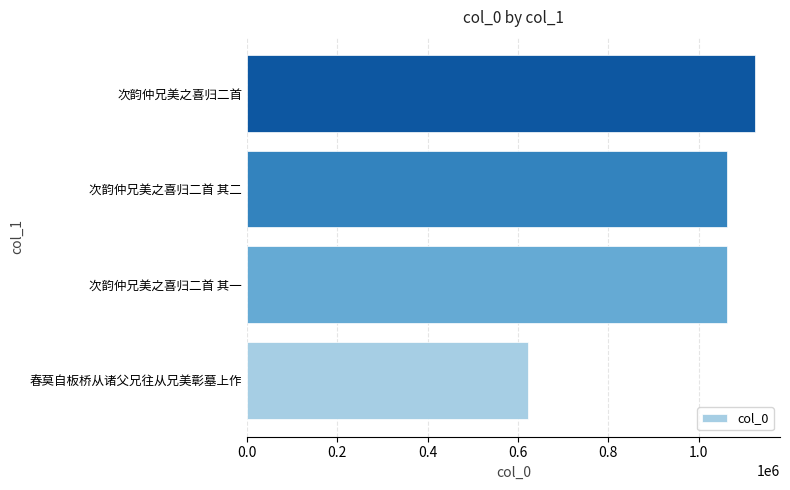

What is the change in value from 春莫自板桥从诸父兄往从兄美彰墓上作 to 次韵仲兄美之喜归二首?

+502366